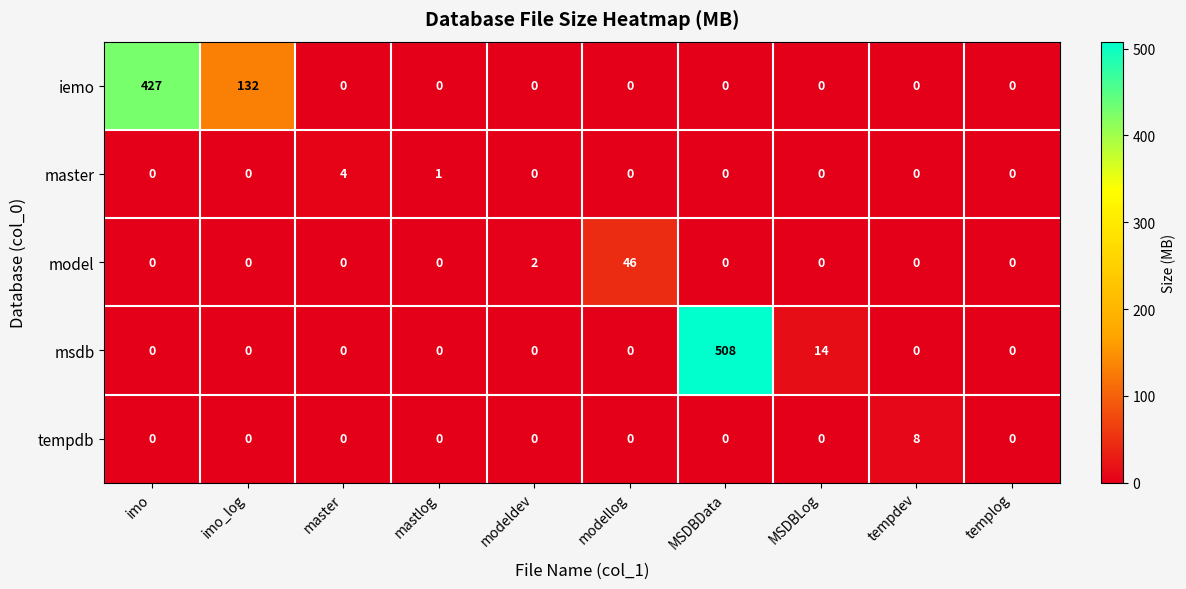

What is the total value across all series at modellog?

46